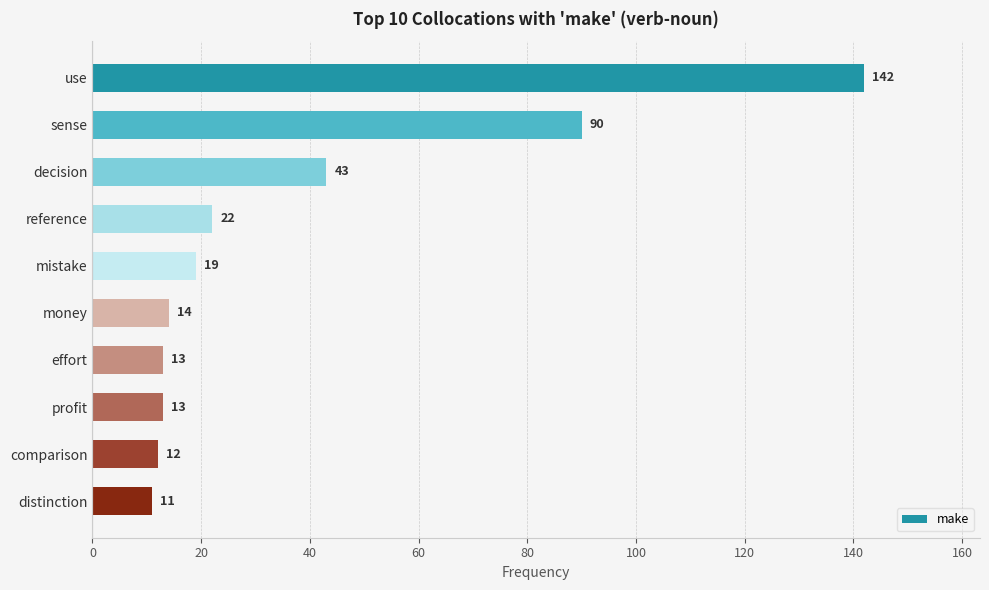

Reading top to bottom, extract all data points from this chart.

142	90	43	22	19	14	13	13	12	11